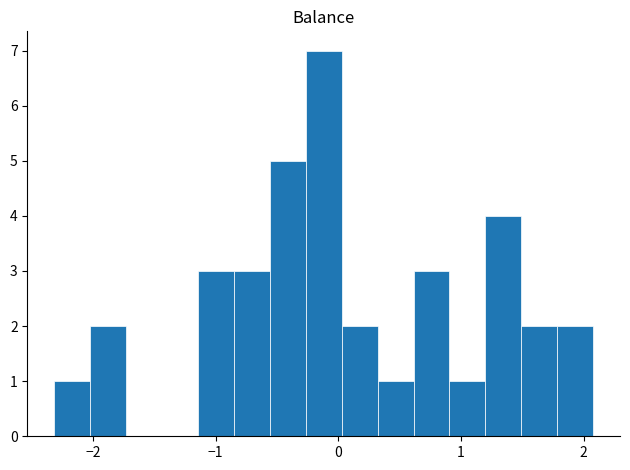

Around what value on the x-axis is the tallest bar? Give the approximate position of its centre, as read against the axis.

-0.1